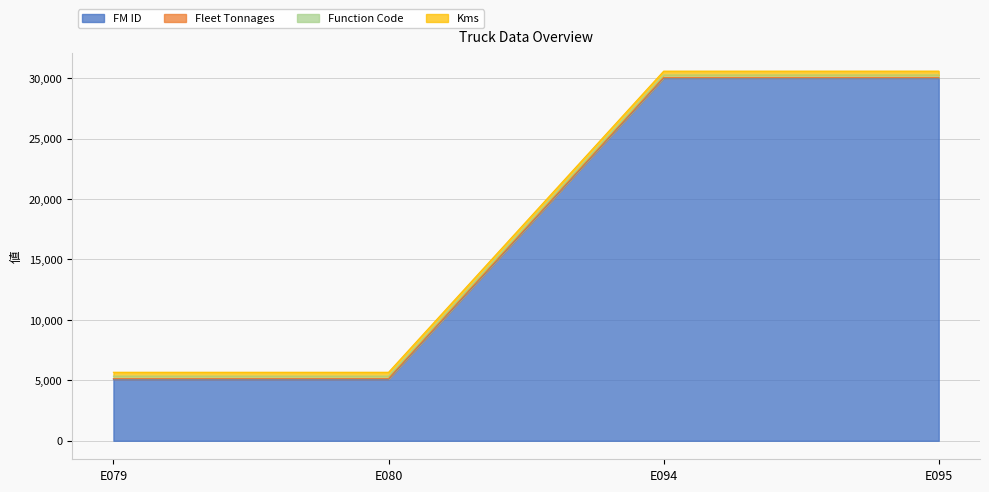

True or false: FM ID and Kms cross at least once.

False